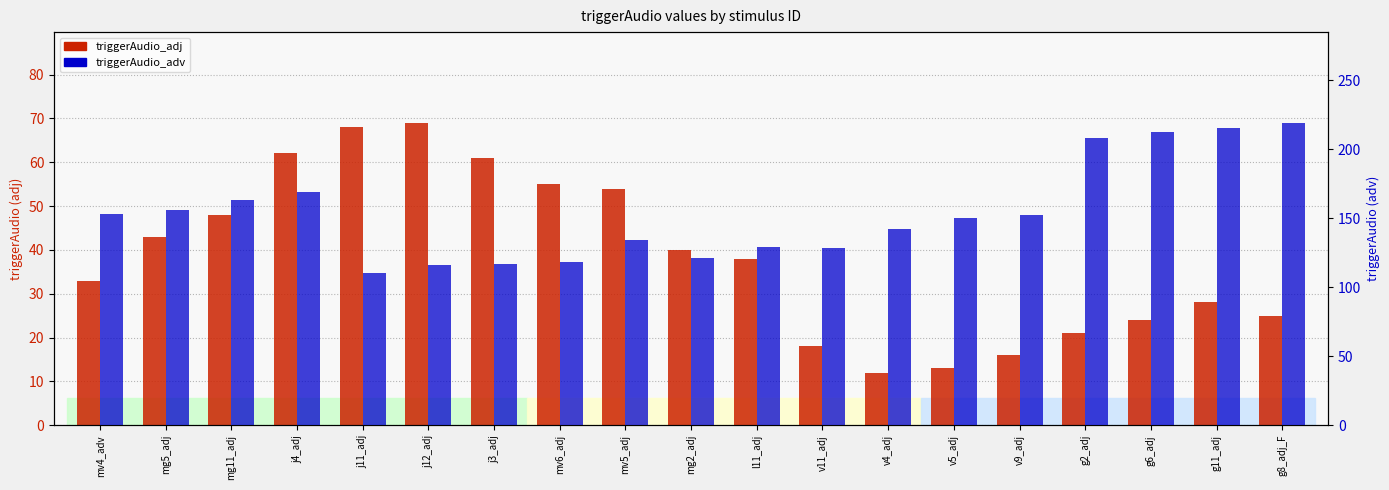

The value of triggerAudio_adj at g8_adj_F is 15. True or false?

False